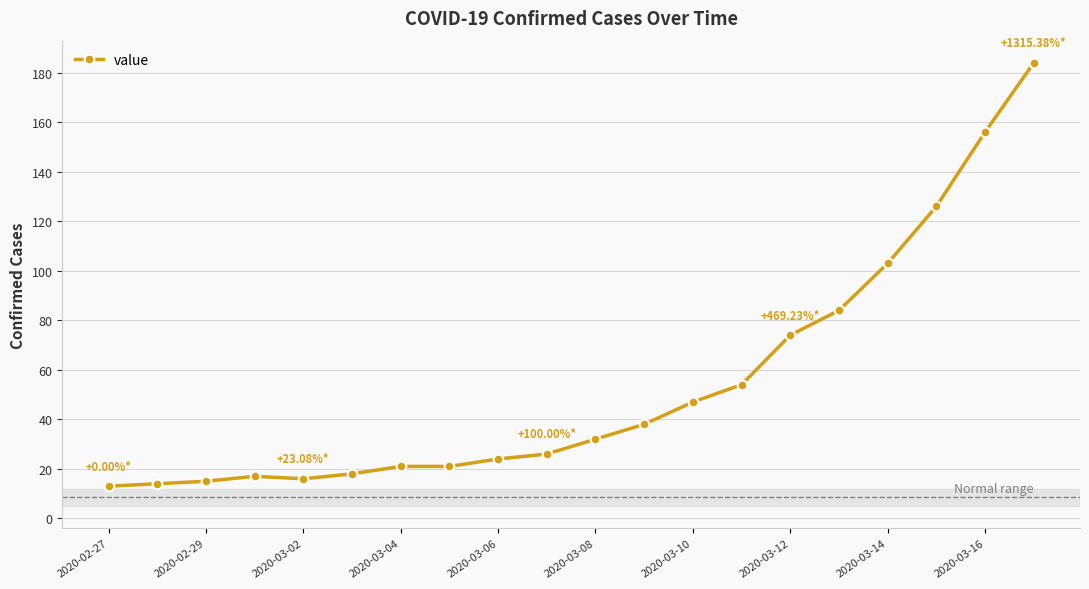

What is the sum of all values?

1083